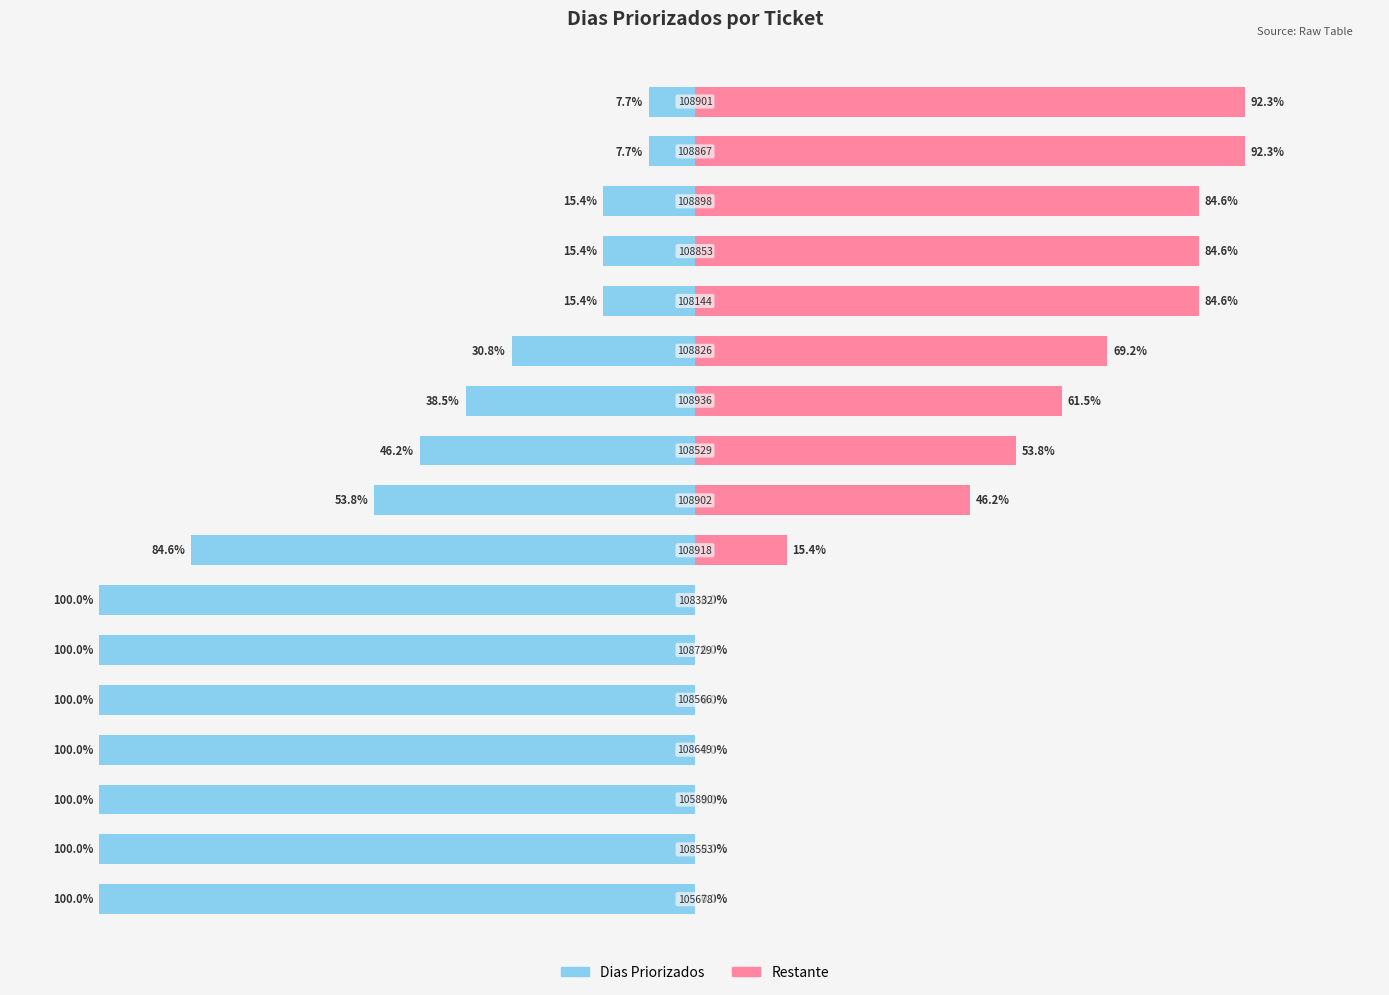

Are the bars grouped side by side (vs. stacked)?

Yes